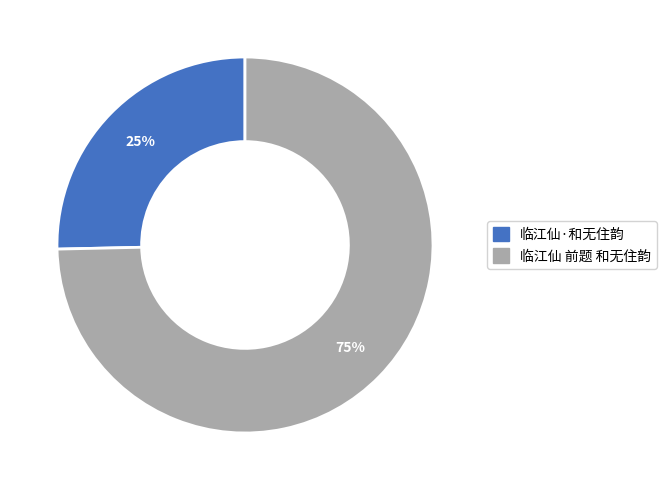

Which category has the smallest portion of the pie?

临江仙·和无住韵